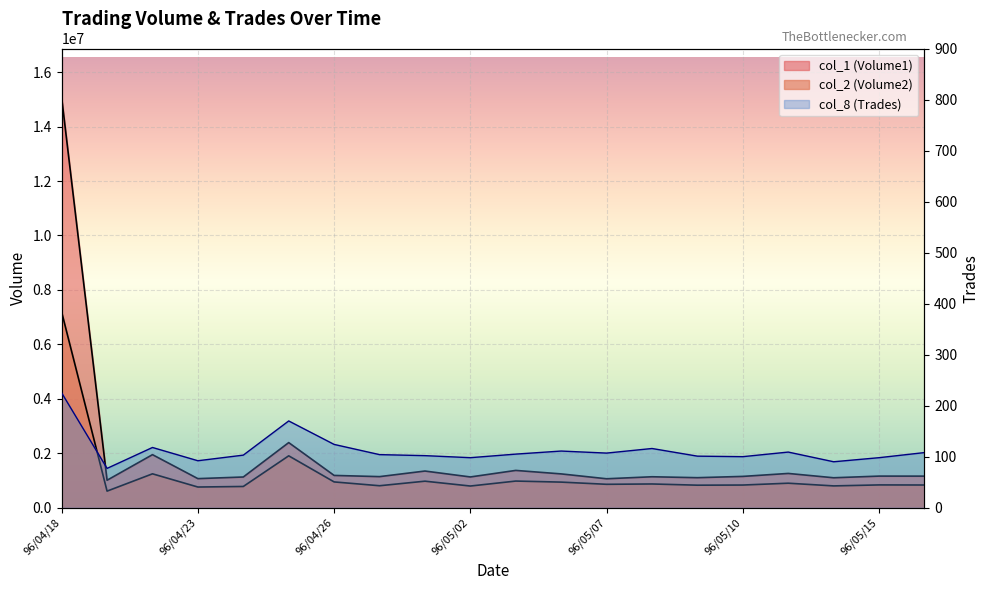

True or false: col_2 (Volume2) and col_1 (Volume1) cross at least once.

False